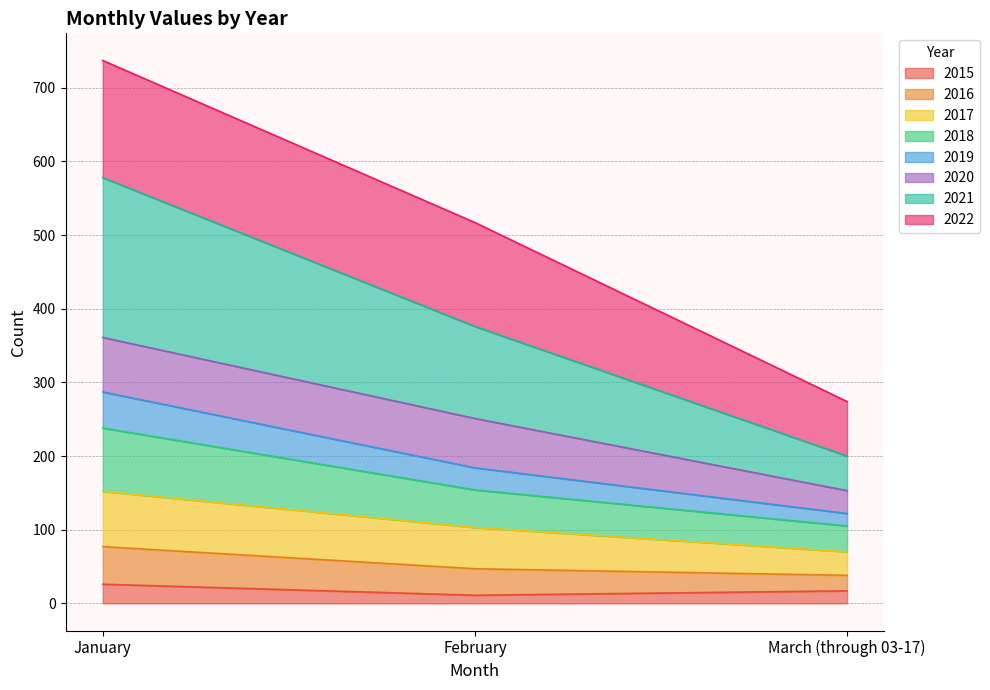

Which has a higher value, February or January?

January